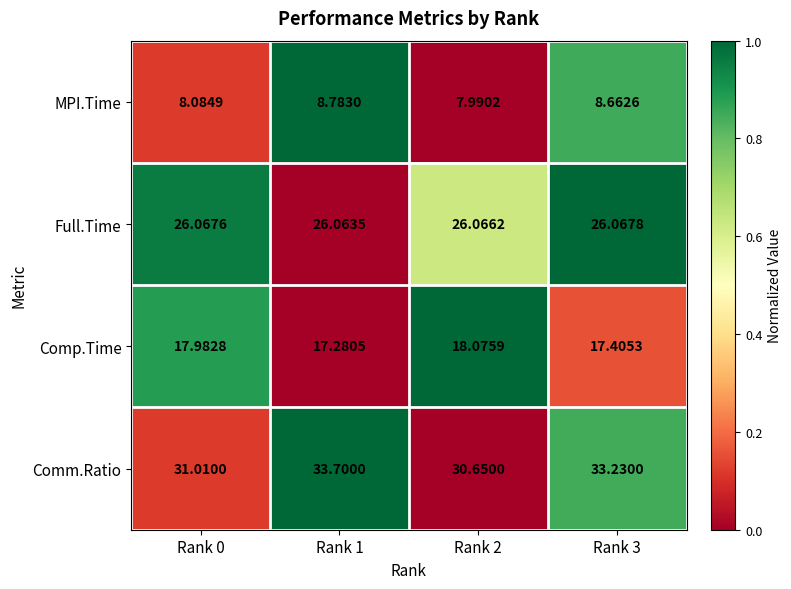

Between Rank 0 and Rank 2, which series saw the biggest shift?

Comm.Ratio